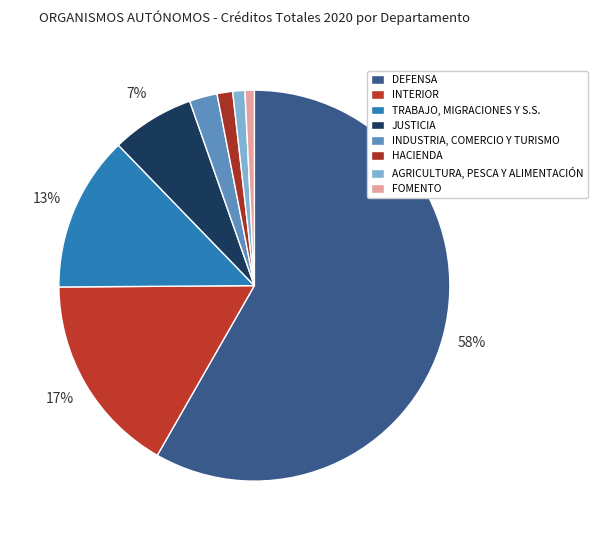

What is the change in value from DEFENSA to INTERIOR?

-418446